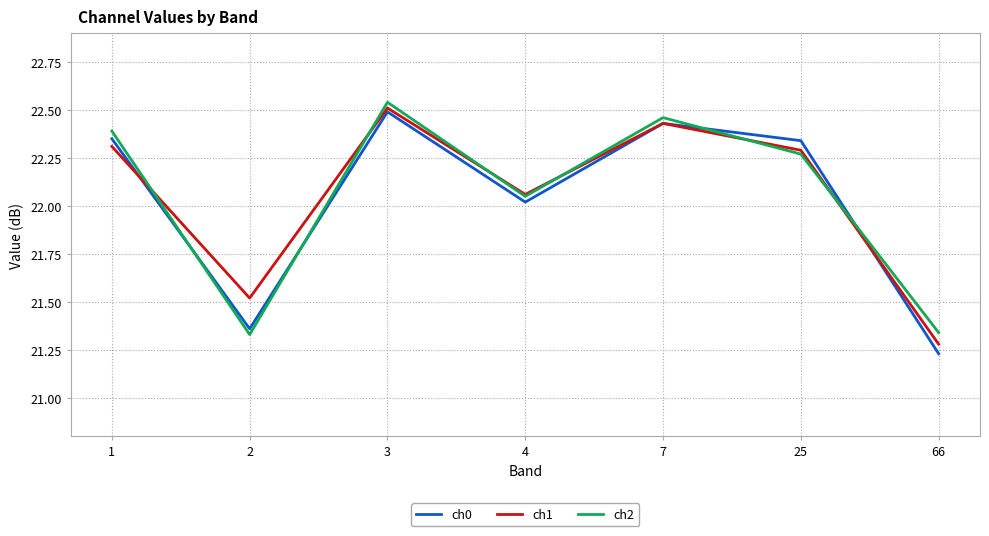

At which label is ch0 closest to 21?

66